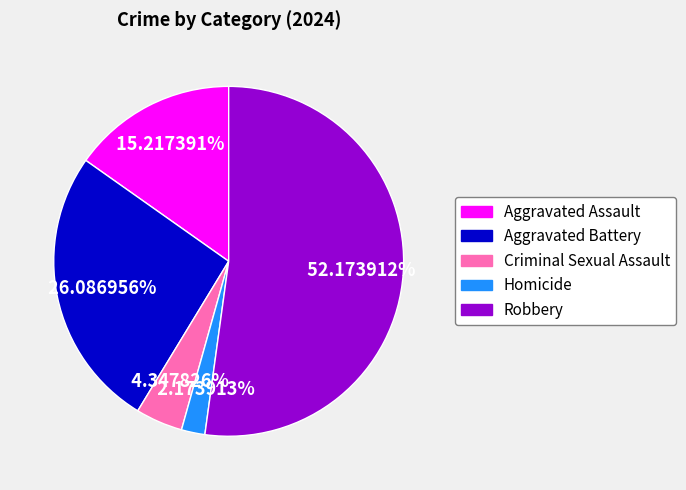

Is Homicide the majority of the pie?

No